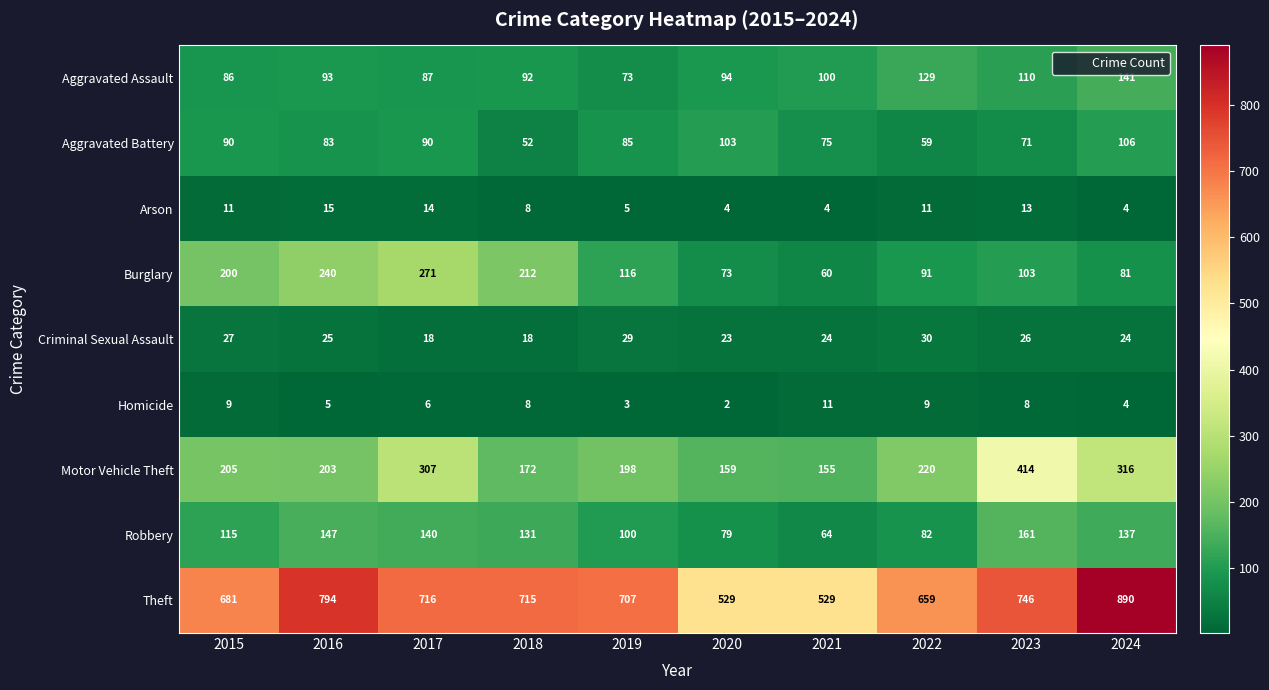

How many series are shown in this chart?

9